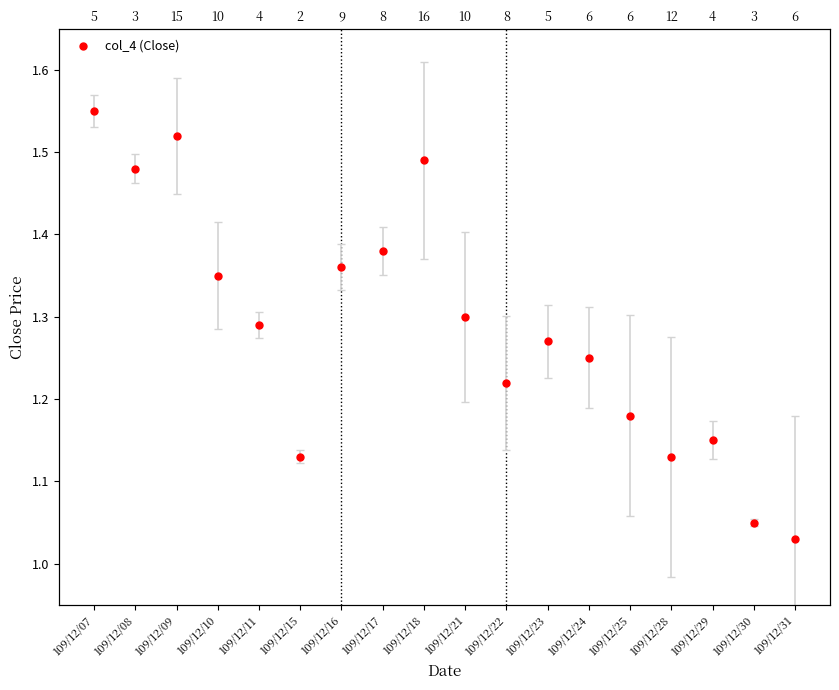

What is the sum of all values?

23.1